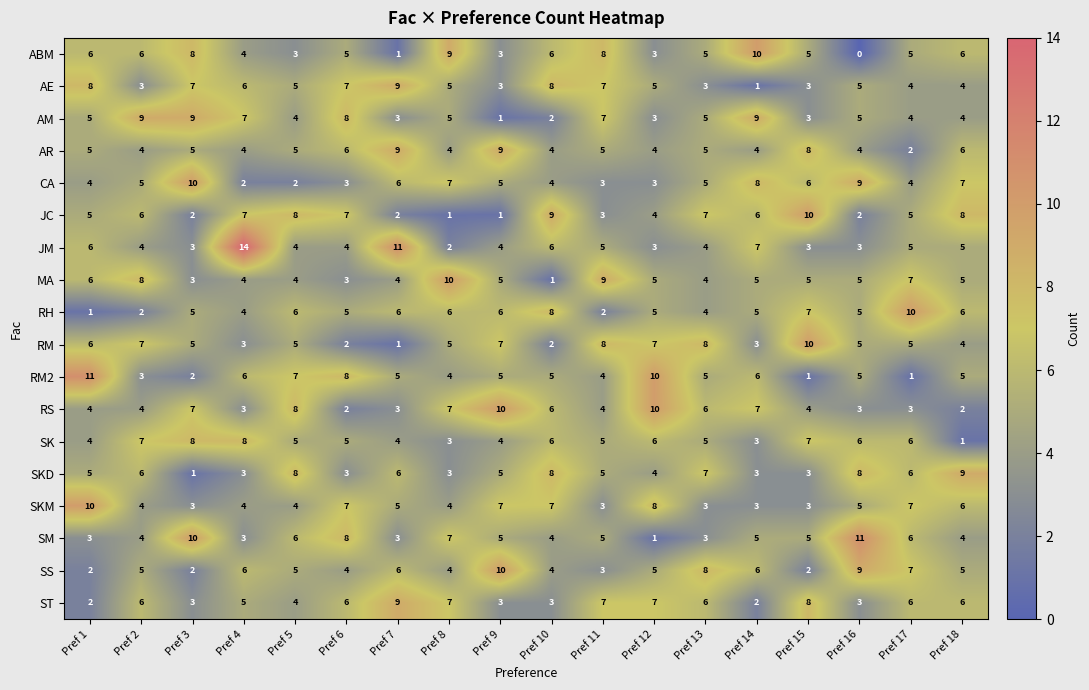

Is the value of CA at Pref 14 greater than the value of JC at Pref 15?

No